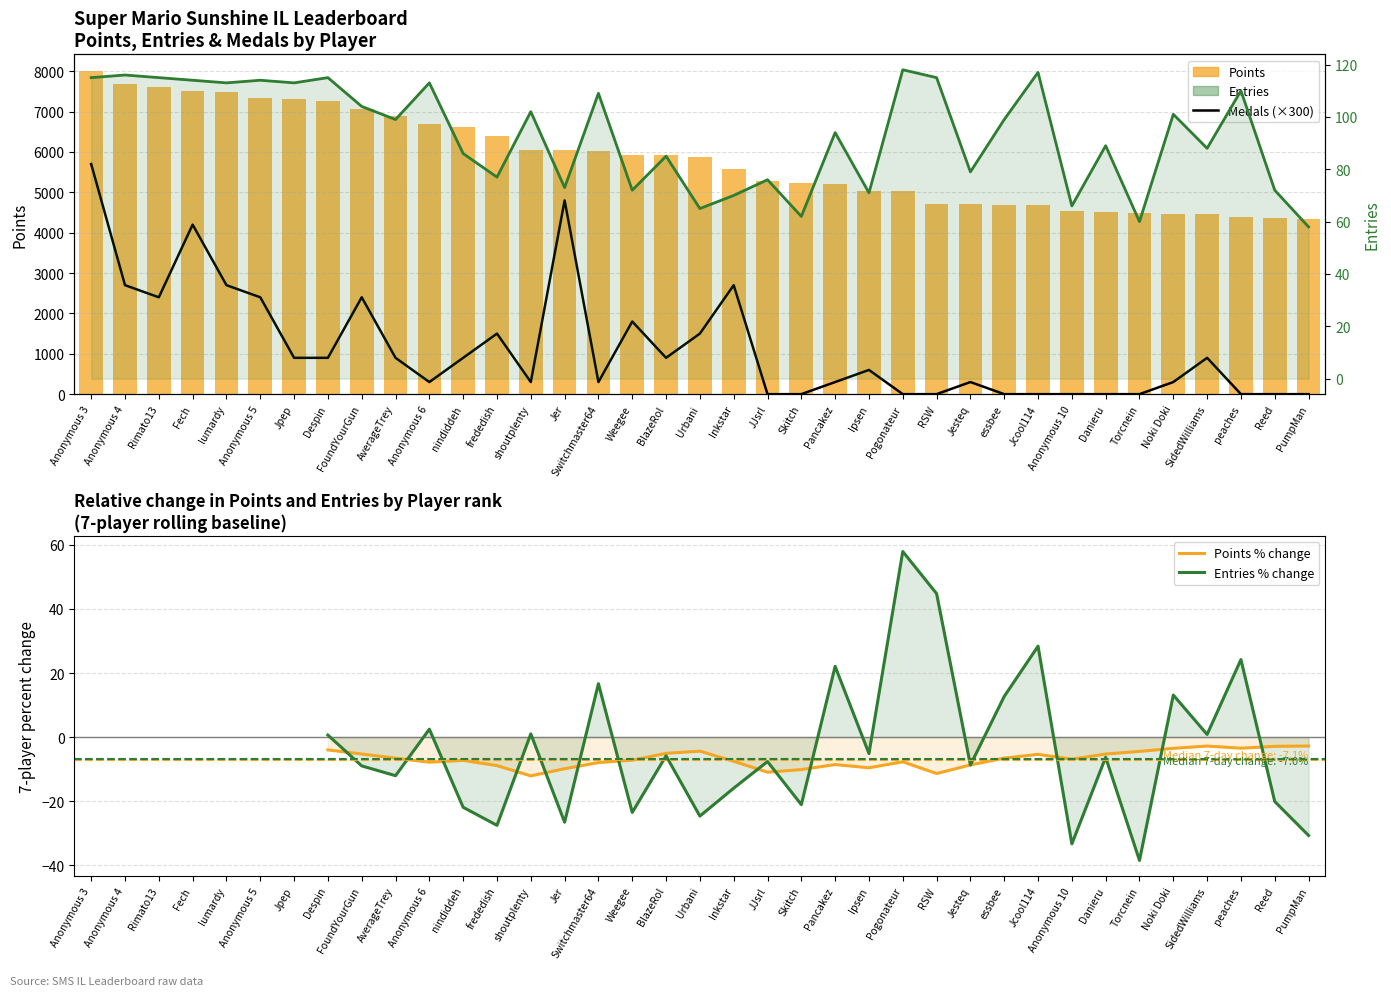

At how many categories does at least one series exceed 2072?

37